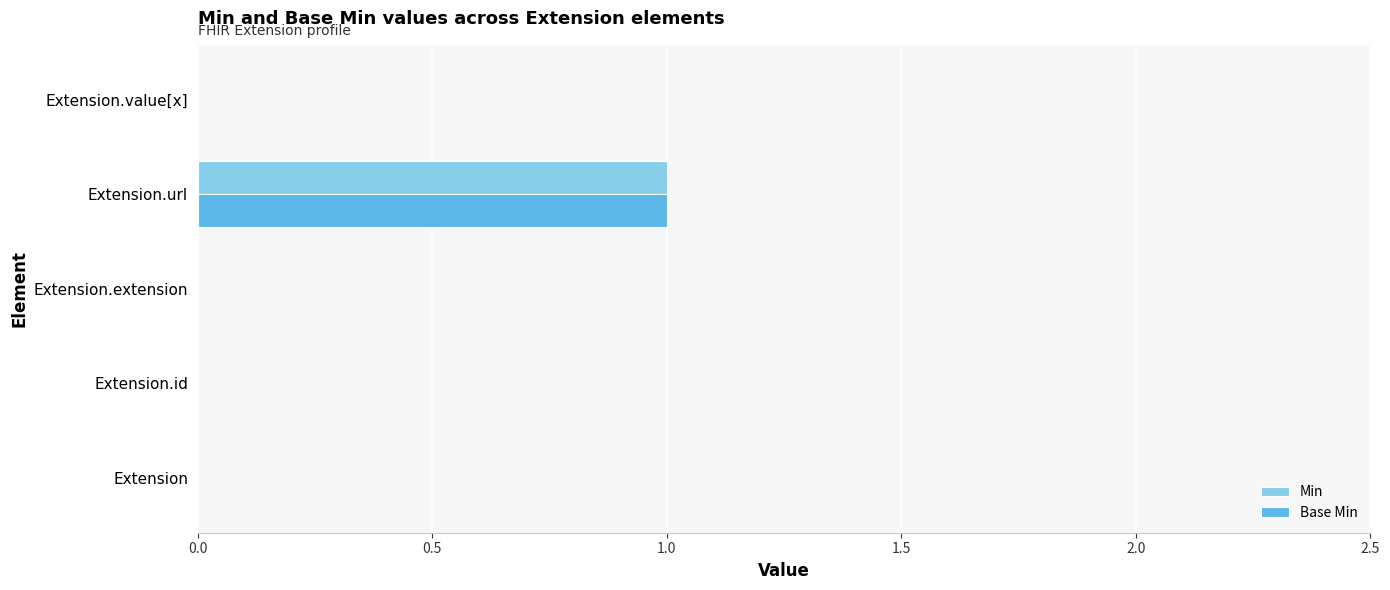

The value of Min at Extension.value[x] is 0. True or false?

True